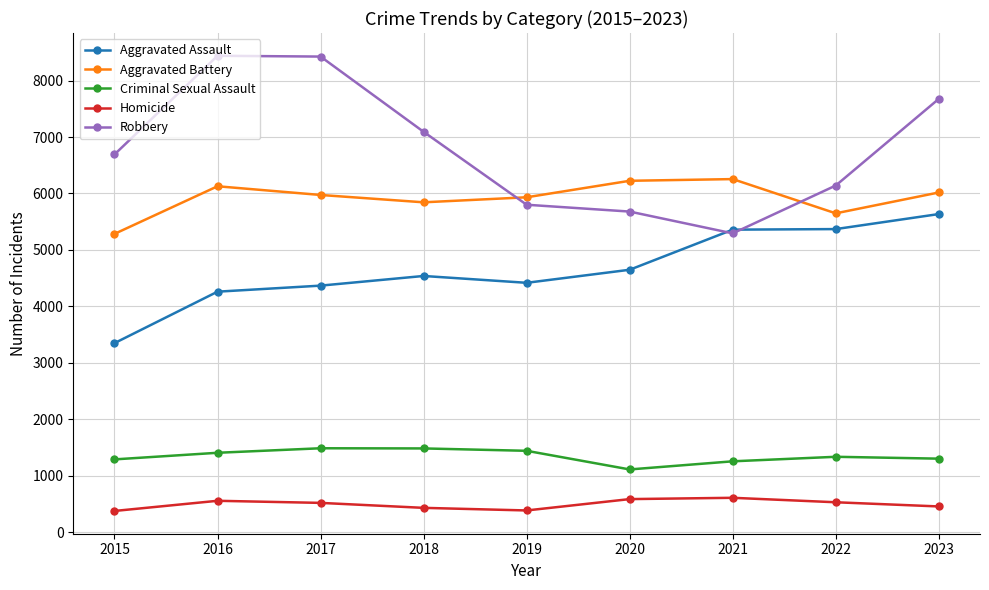

Is the value of Aggravated Assault at 2020 greater than the value of Criminal Sexual Assault at 2022?

Yes